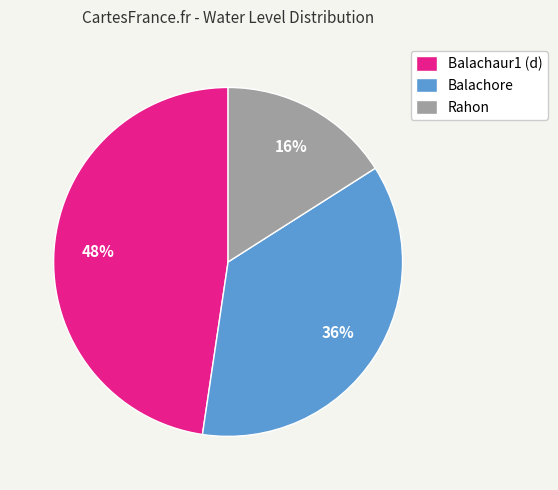

To the nearest percent, what portion does Balachaur1 (d) represent?

48%